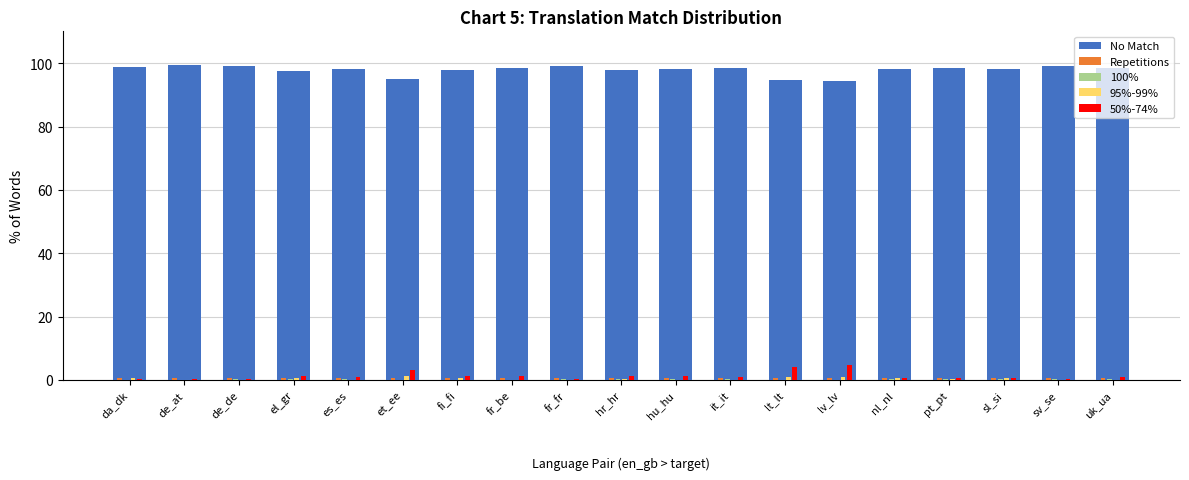

What is the sum of all 50%-74% values?

23.0